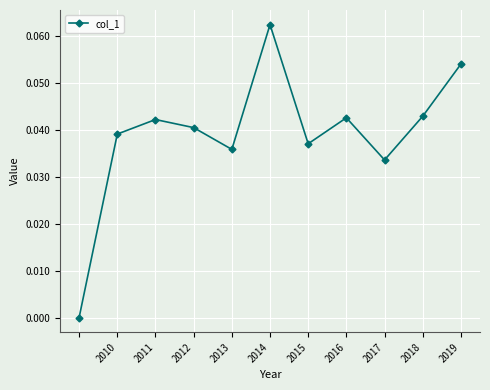

True or false: there are more than 0 points higher than both neighbors.

True